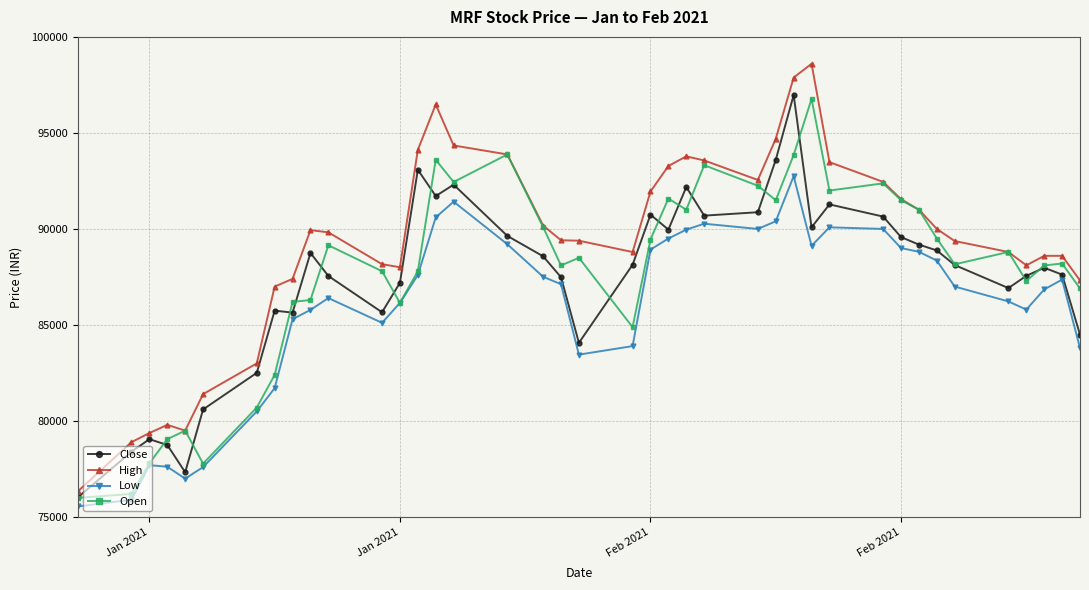

True or false: High and Low intersect in this chart.

False